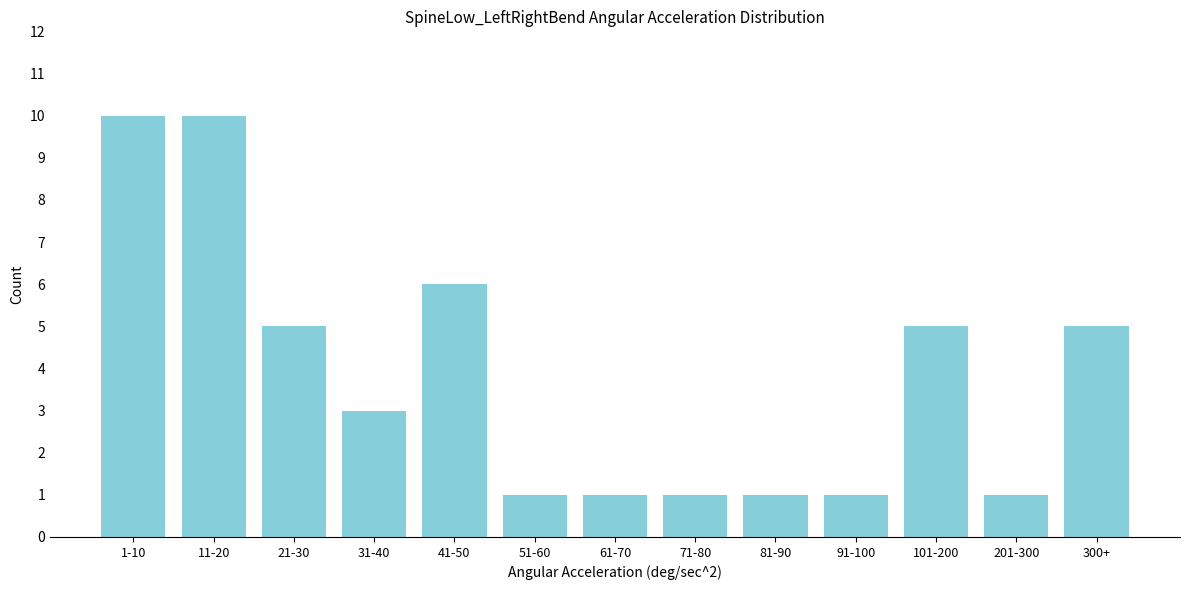

Reading right to left, list all the values displayed in this chart.

5	1	5	1	1	1	1	1	6	3	5	10	10